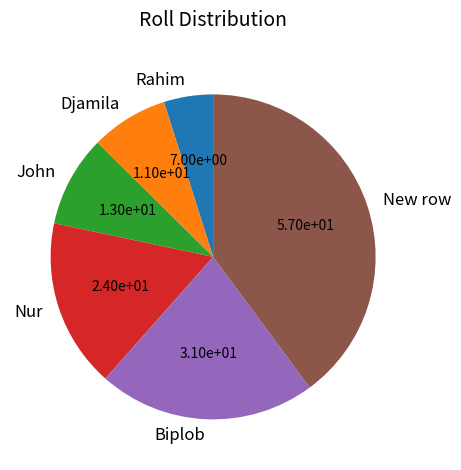

What is the largest slice in the pie chart?

New row